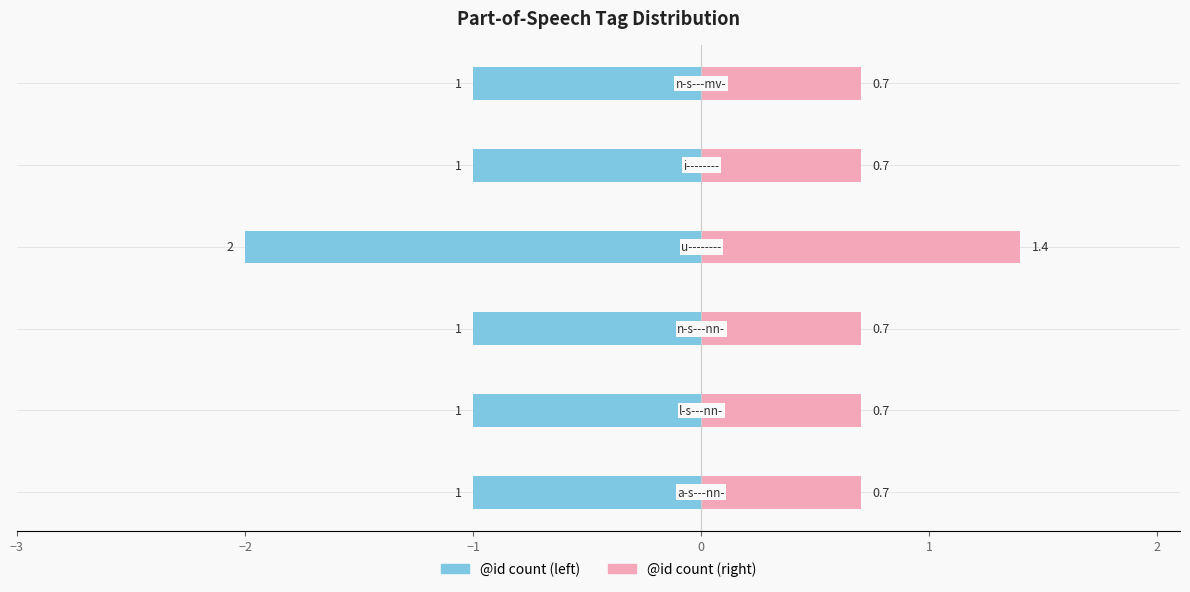

Are the bars grouped side by side (vs. stacked)?

Yes